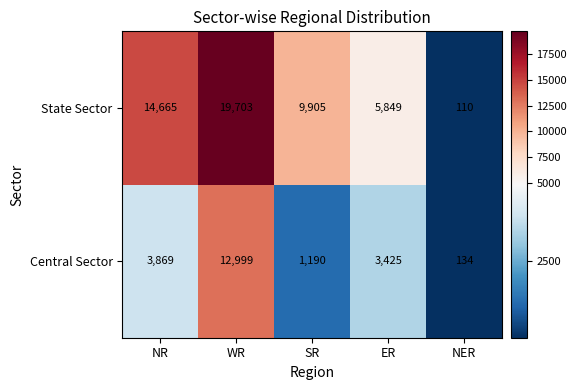

What is the sum of all Central Sector values?

21617